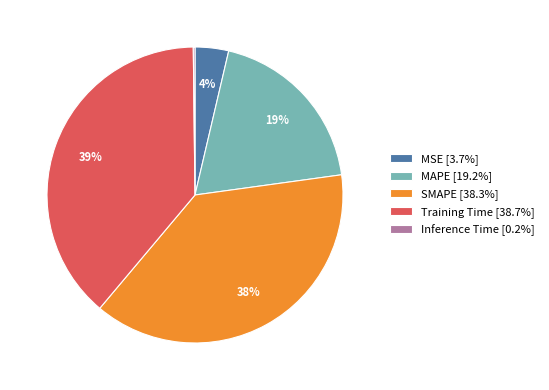

Is it true that MAPE is 28% of the pie?

False